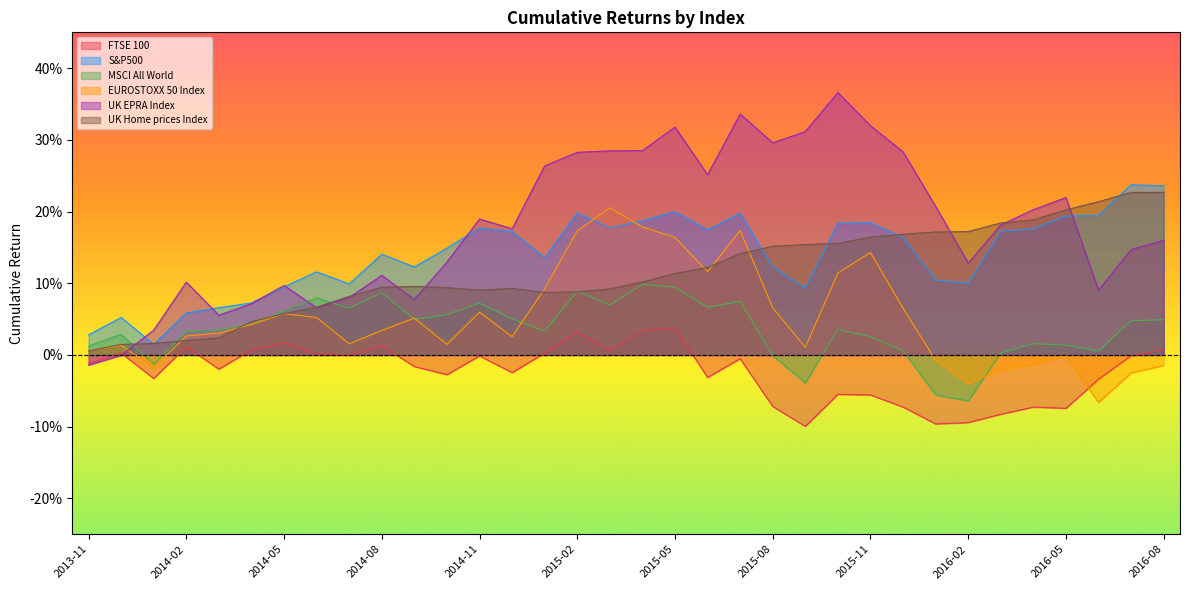

What is the label of the 31st point from the right?

2014-02